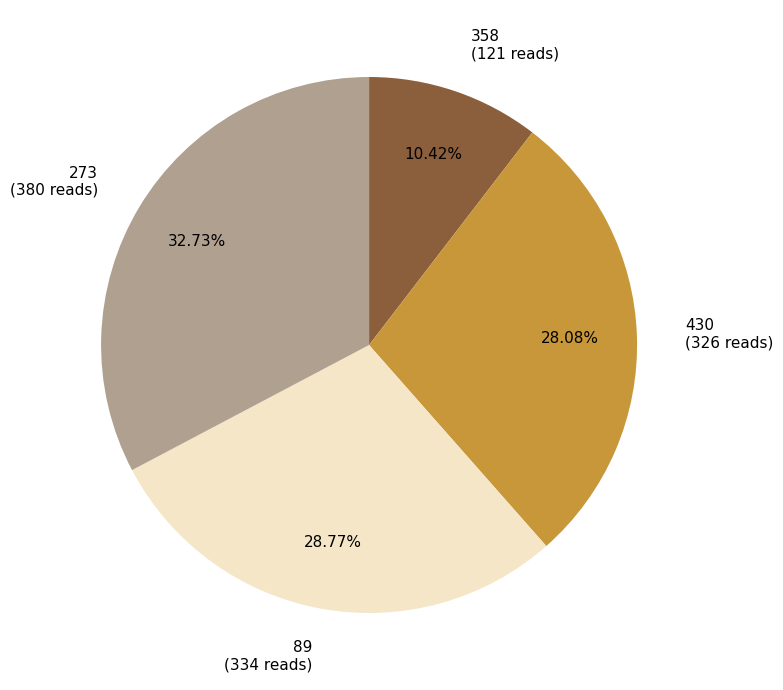

To the nearest percent, what is the difference between the 89 and 430 slice percentages?

1%